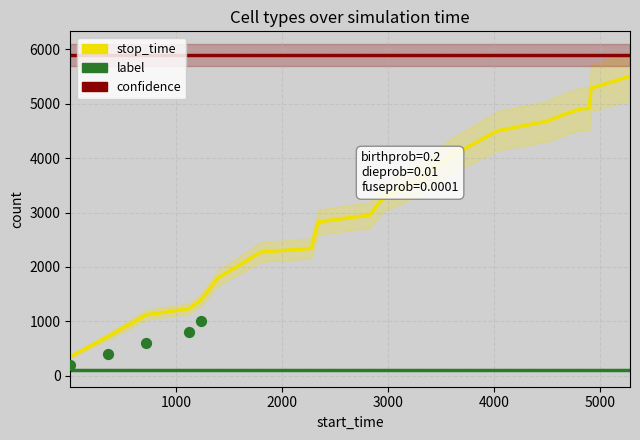

What are all the series names shown in the legend?

stop_time, label, confidence